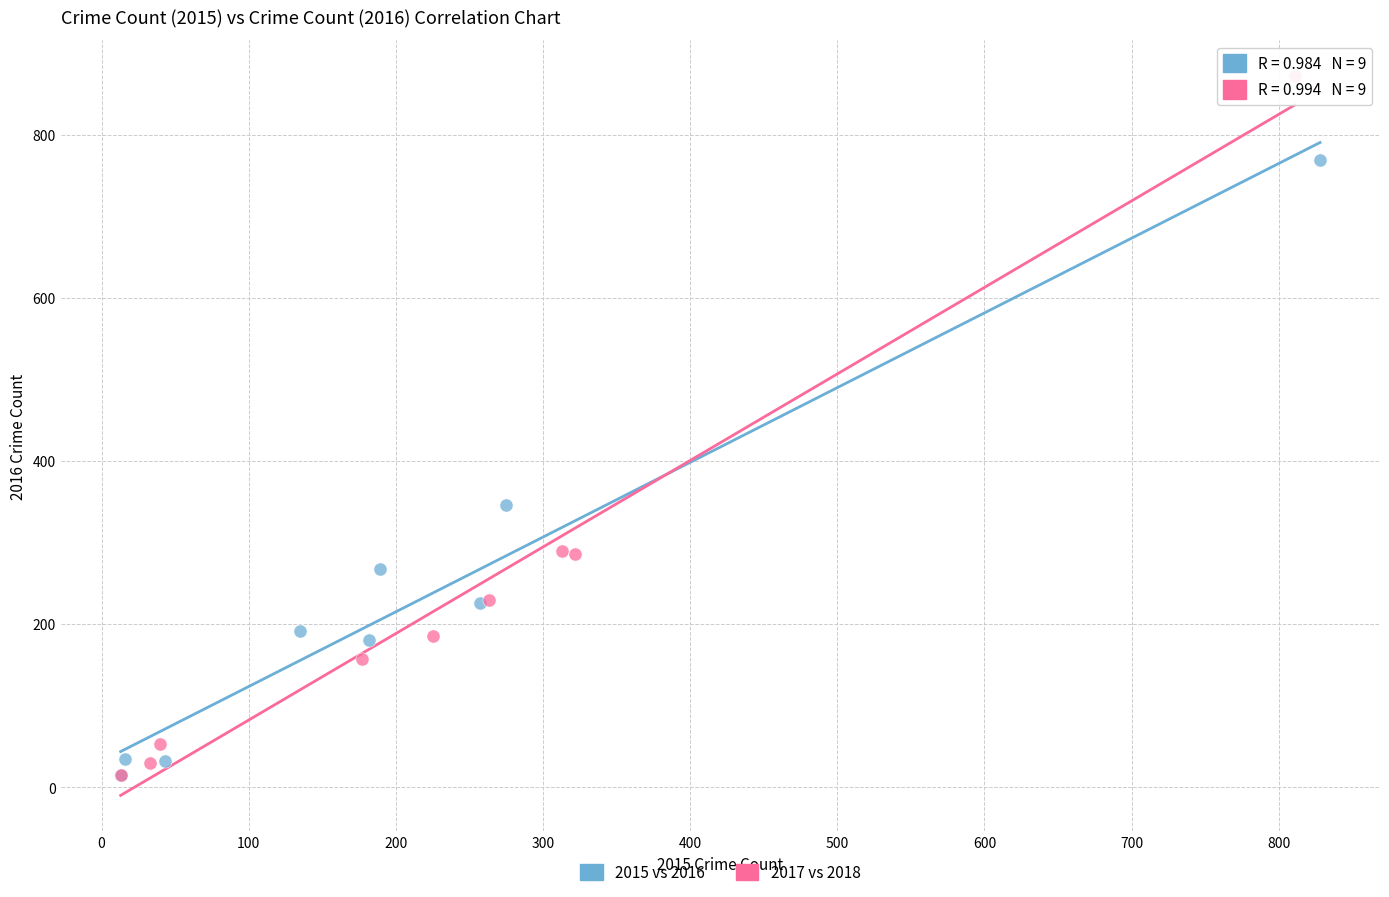

Which series contains the highest Y value?

2017 vs 2018